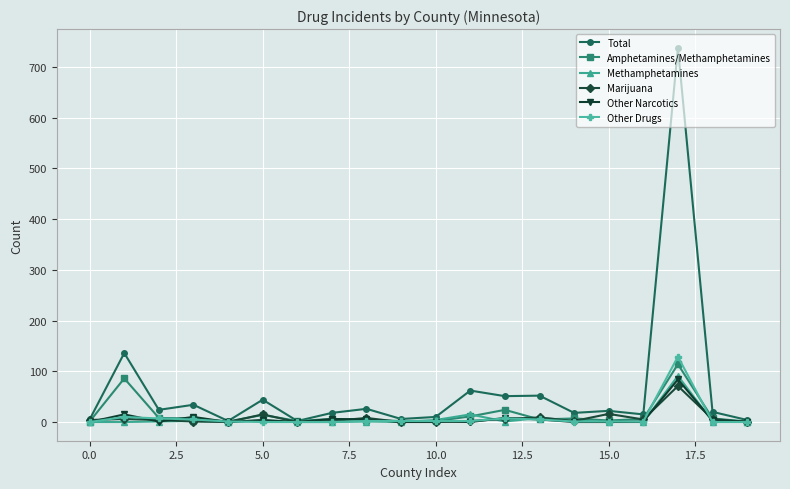

Which series has the widest spread of values?

Total